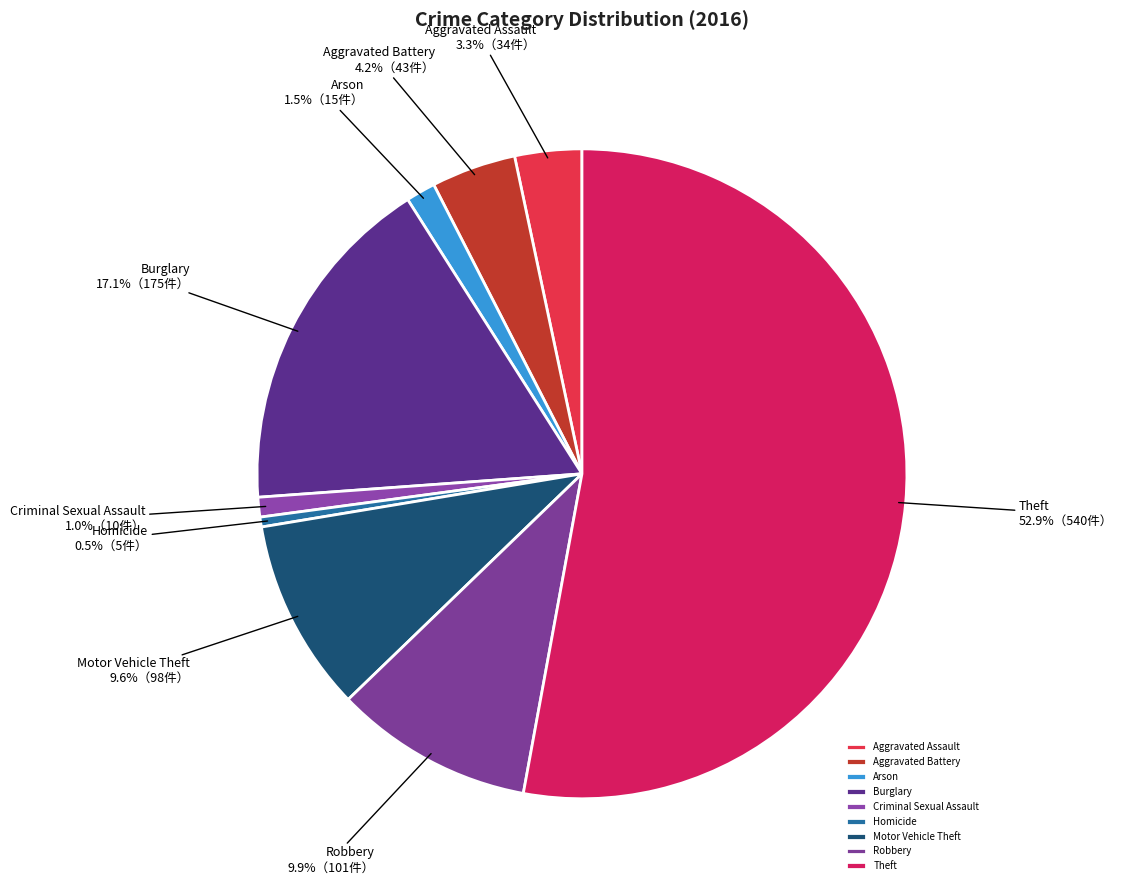

Is there any slice that represents more than half of the pie?

Yes